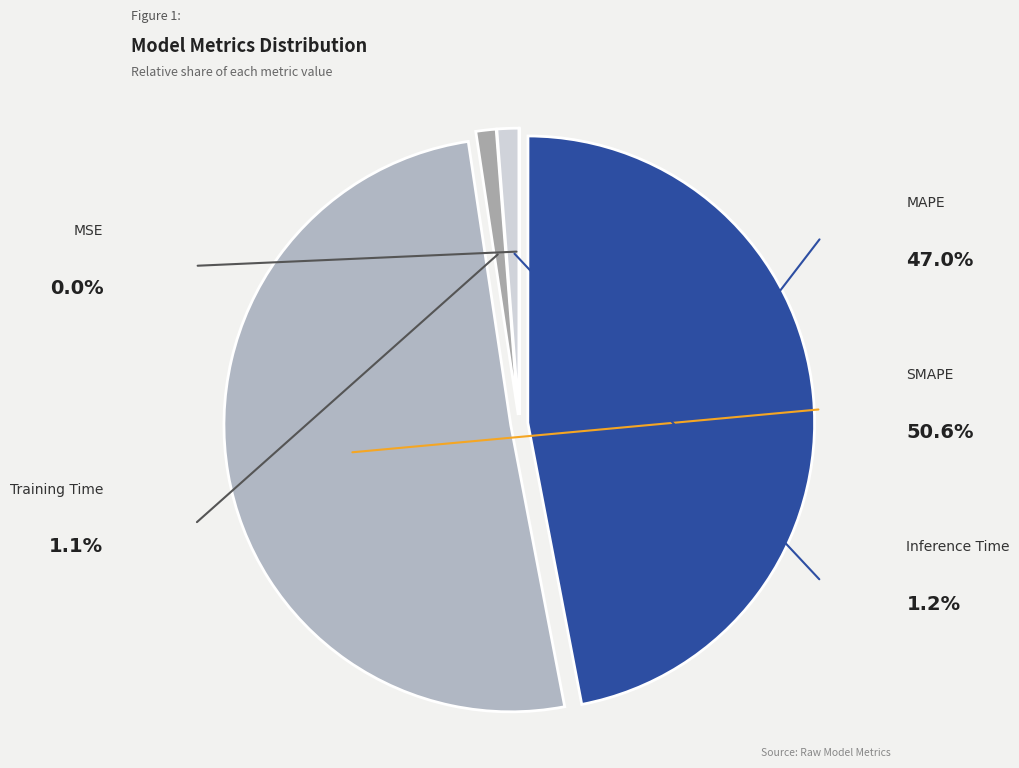

Which slice is the largest?

SMAPE